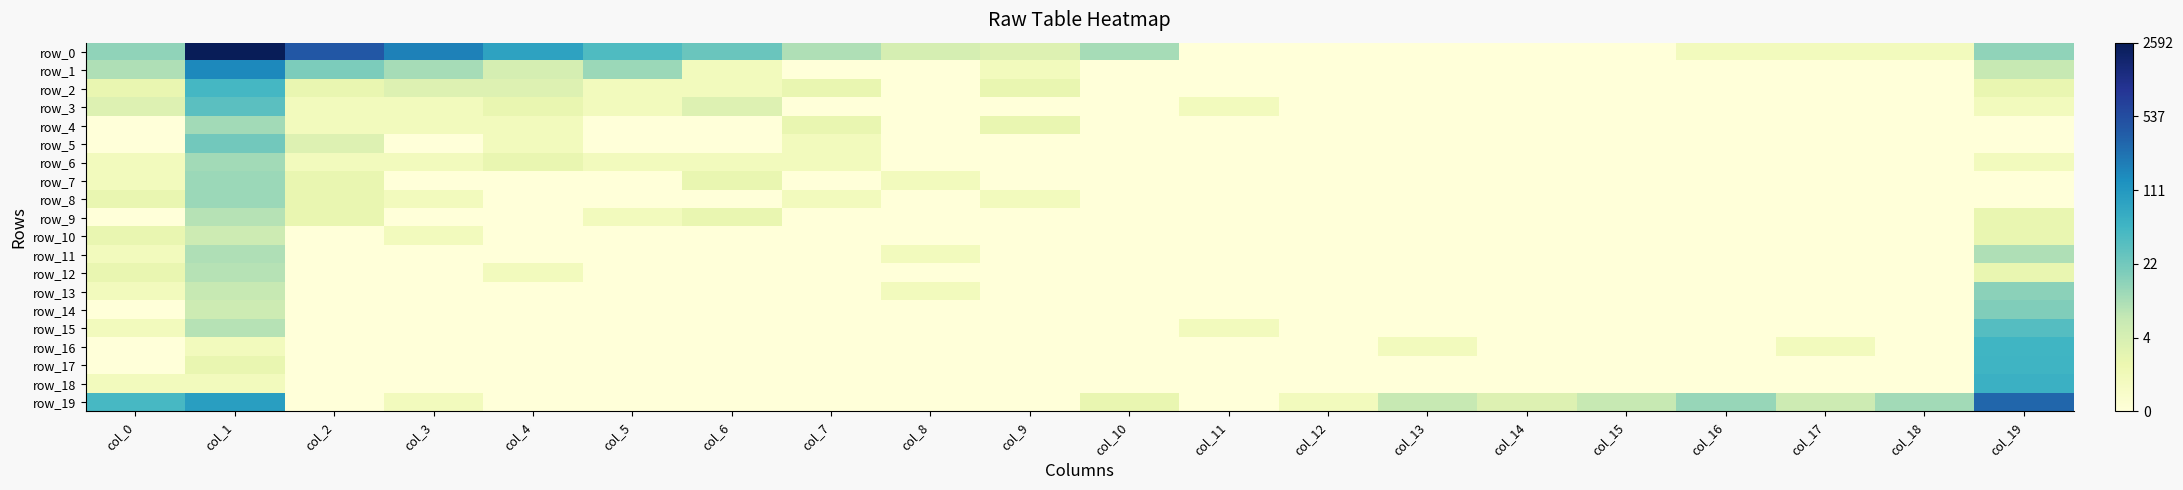

Between col_9 and col_19, which series saw the biggest shift?

row_19